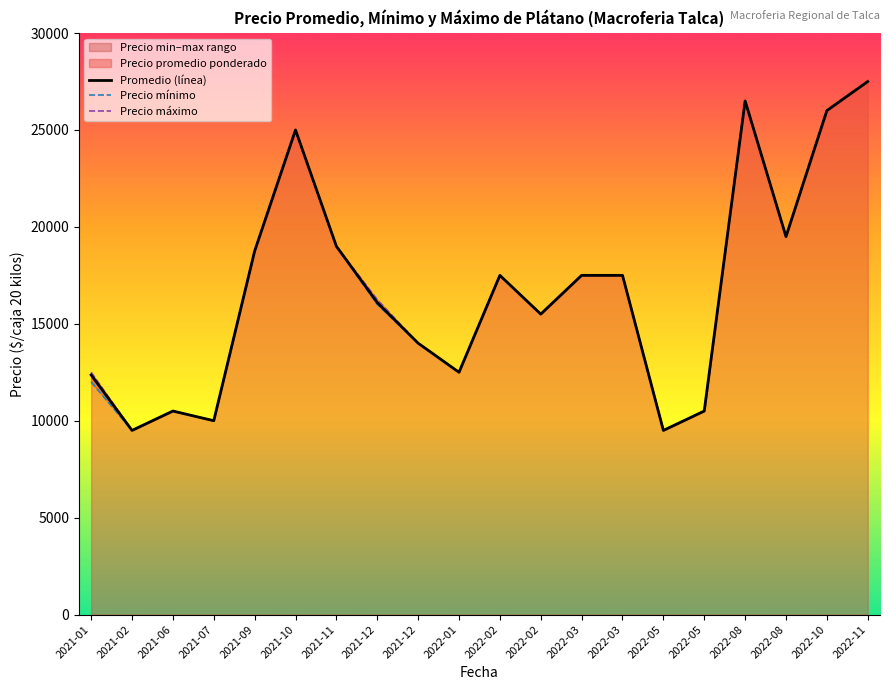

At which category is the sum across all series the highest?

2022-11